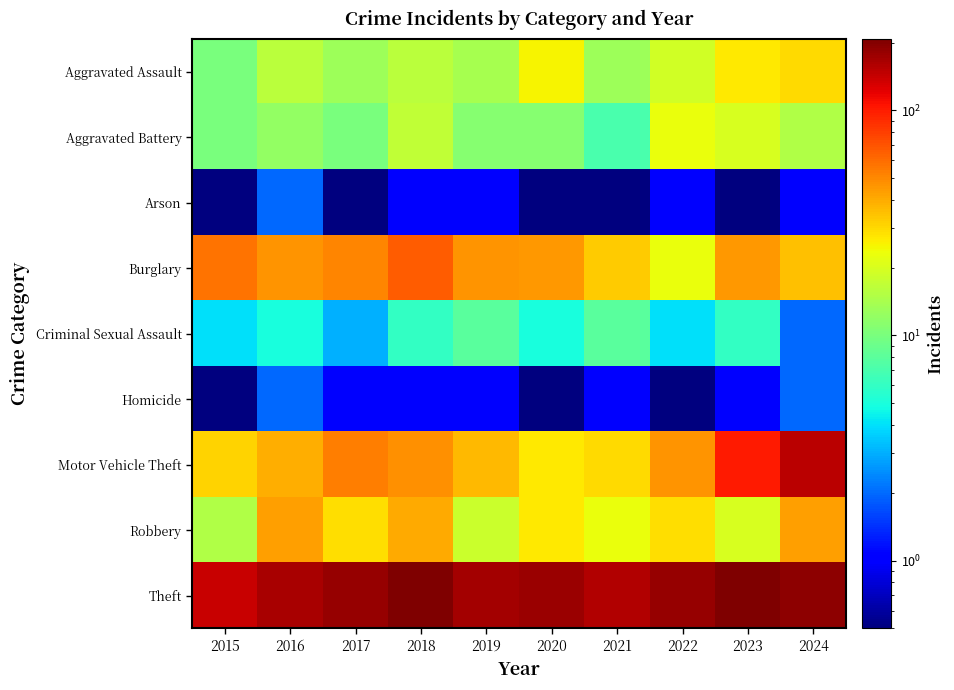

At 2017, list the series in order from largest to smallest.

Theft, Motor Vehicle Theft, Burglary, Robbery, Aggravated Assault, Aggravated Battery, Criminal Sexual Assault, Homicide, Arson